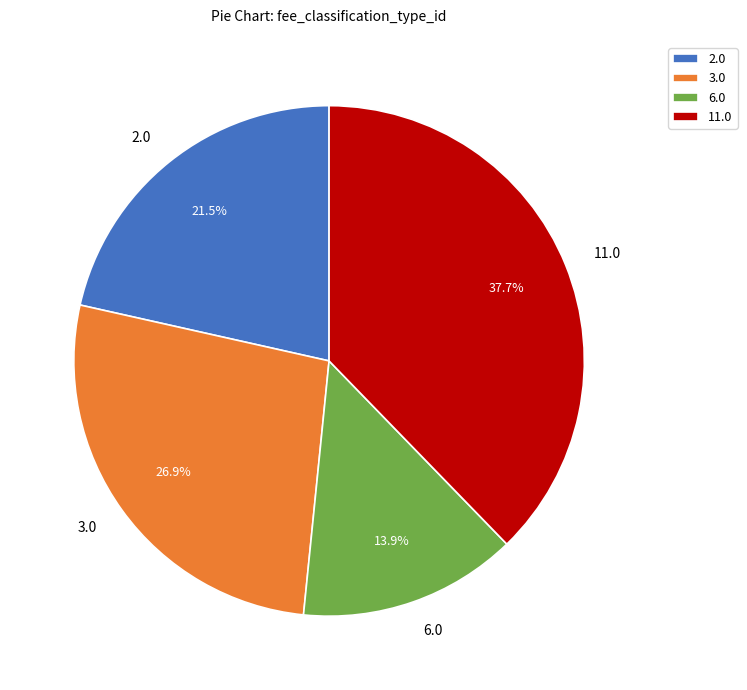

Which slice is the largest?

11.0